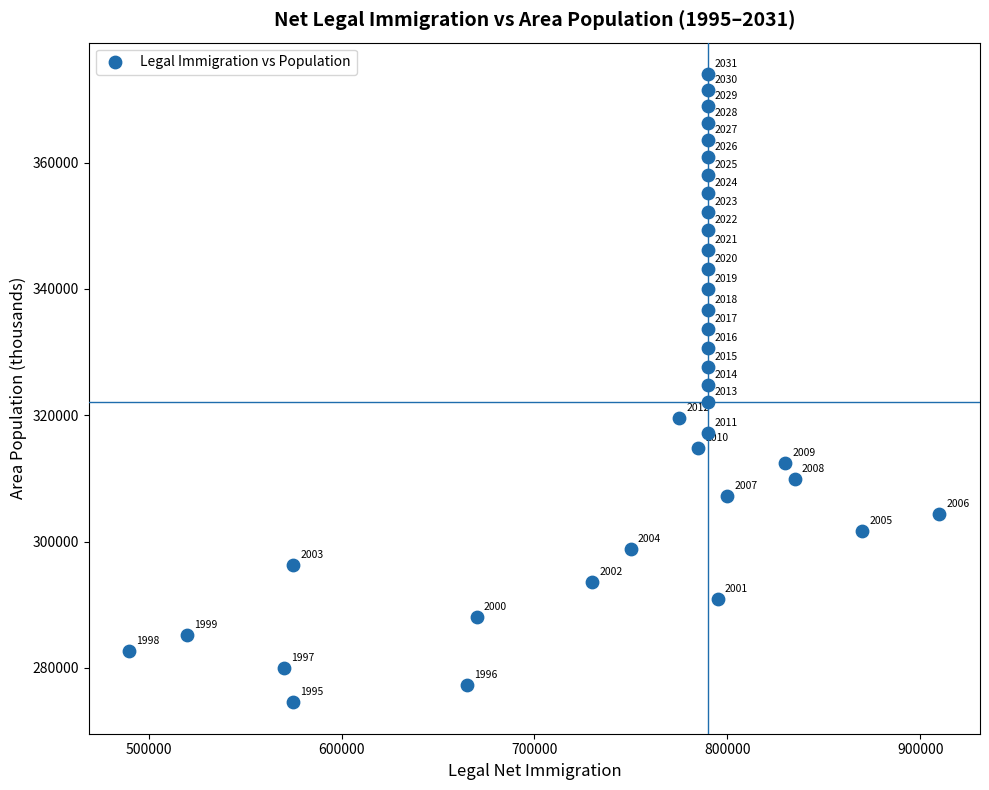

What Y value in the scatter plot is closest to 324291?

324856